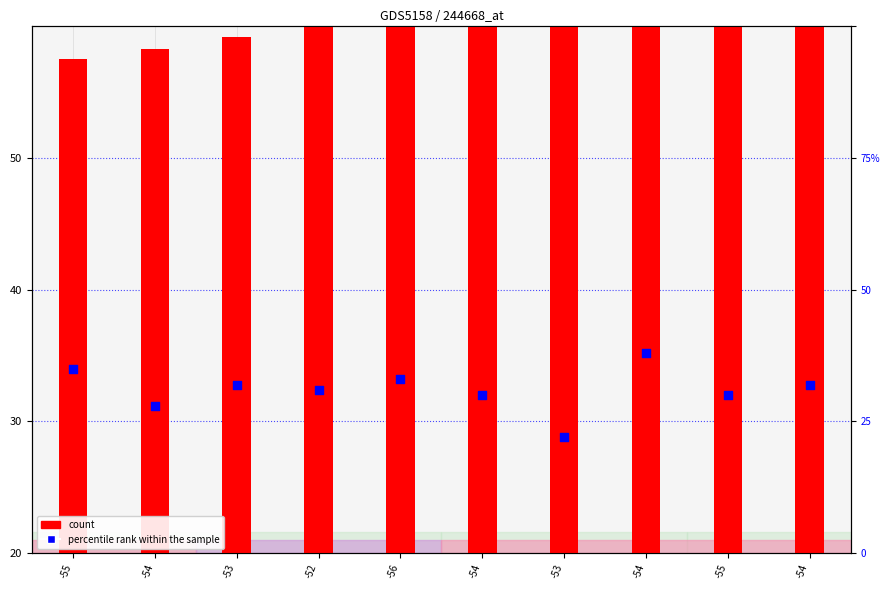

What is the total value across all series at -54?

66.2